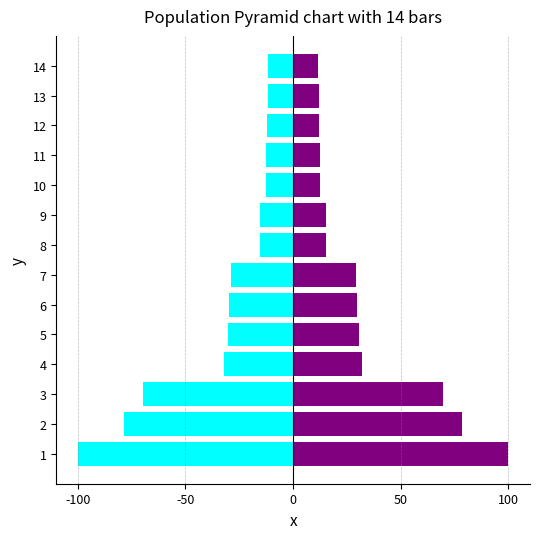

What is the approximate value of L0-per Time (right) at 6?

29.6